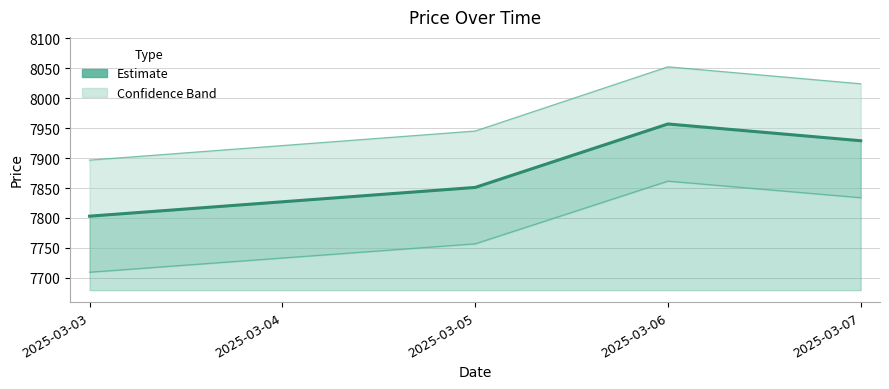

At which category does the chart reach its peak across all series?

2025-03-06